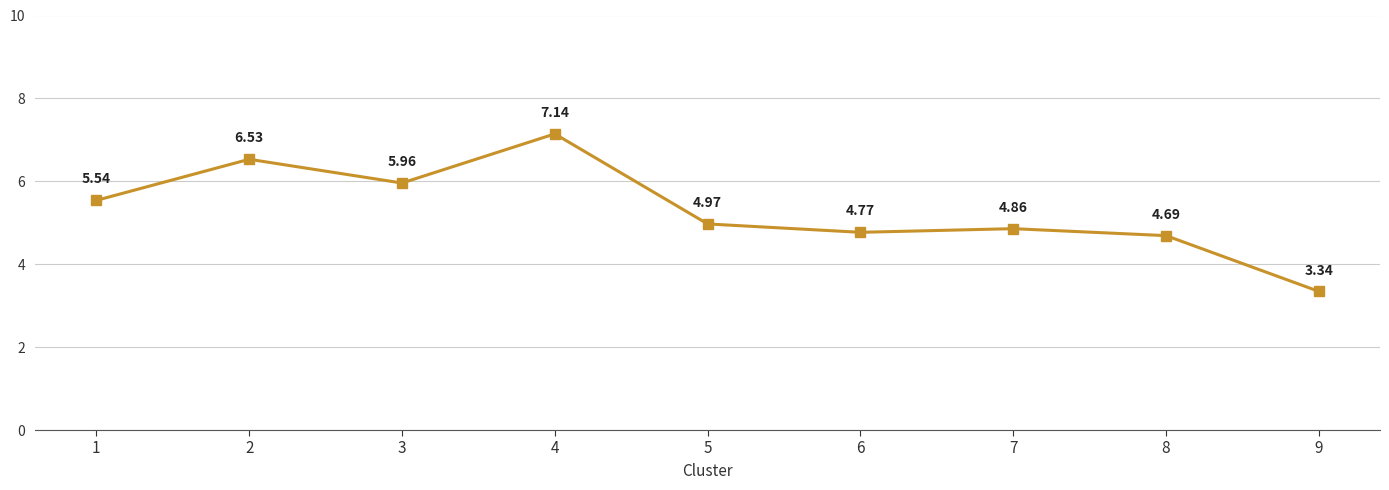

How many points are lower than both their immediate neighbors (excluding endpoints)?

2